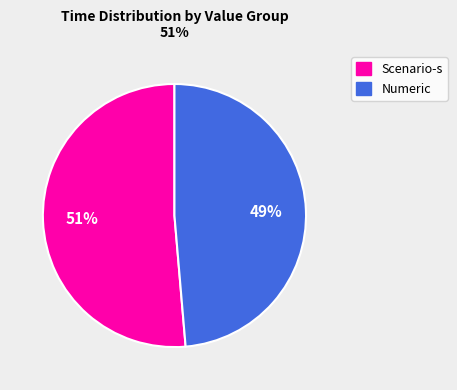

Is there a majority slice in this chart?

Yes